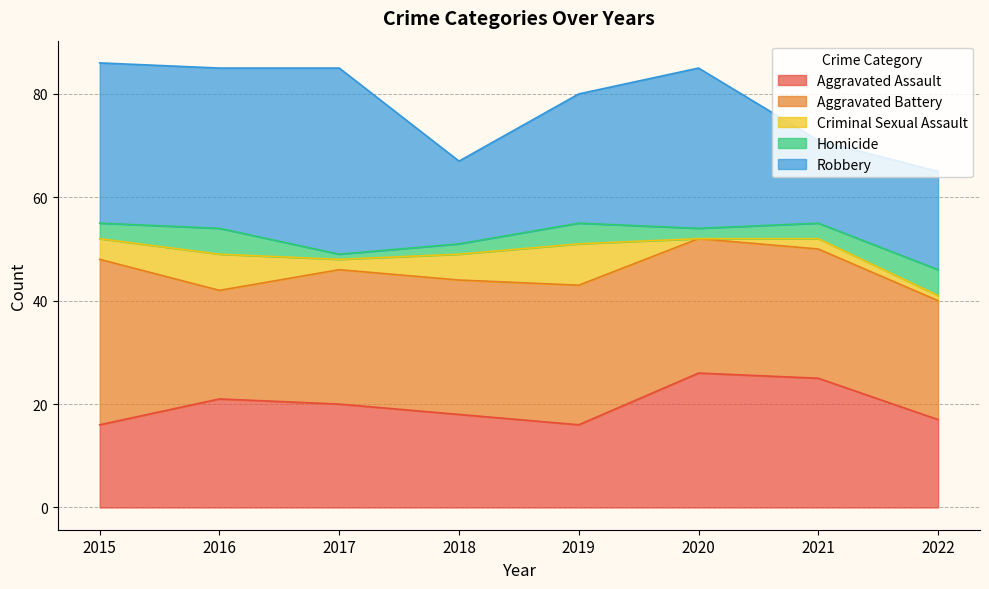

At 2019, list the series in order from largest to smallest.

Aggravated Battery, Robbery, Aggravated Assault, Criminal Sexual Assault, Homicide